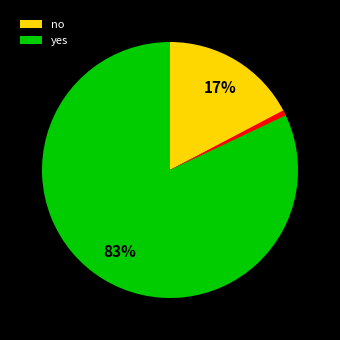

How many segments does this pie chart have?

3